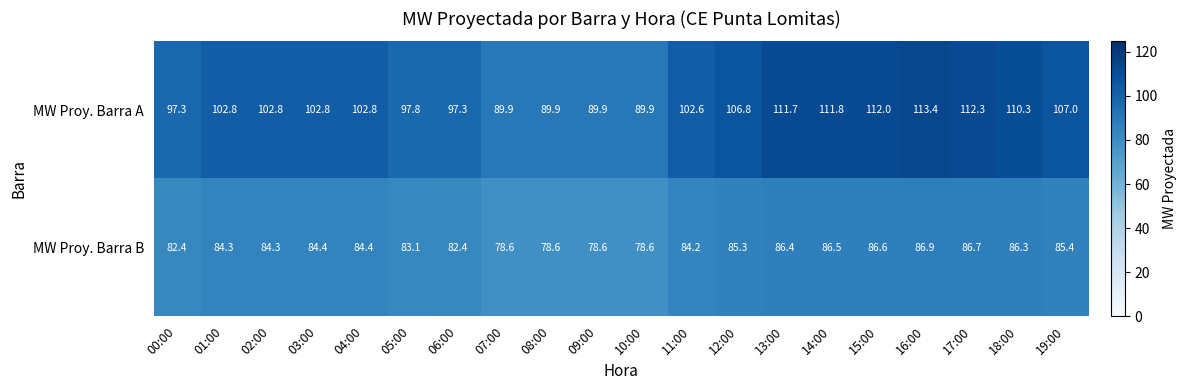

What is the spread (max minus min) of values at 12:00?

21.5